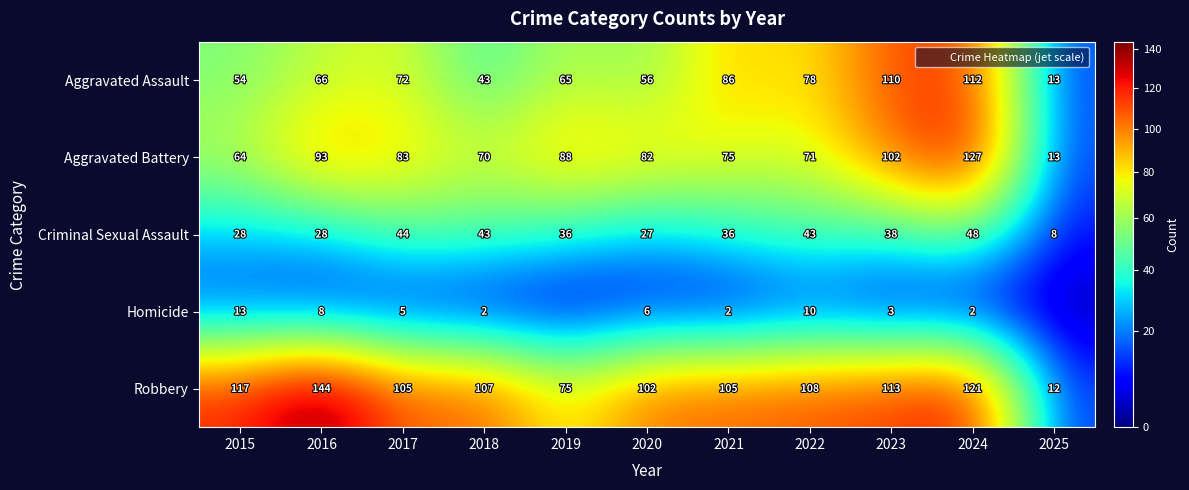

Is the value of Aggravated Assault at 2019 greater than the value of Aggravated Battery at 2018?

No